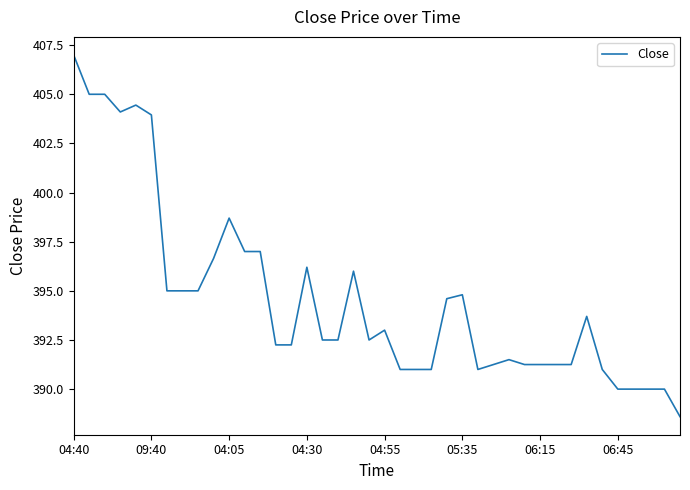

What is the smallest value displayed?

388.6